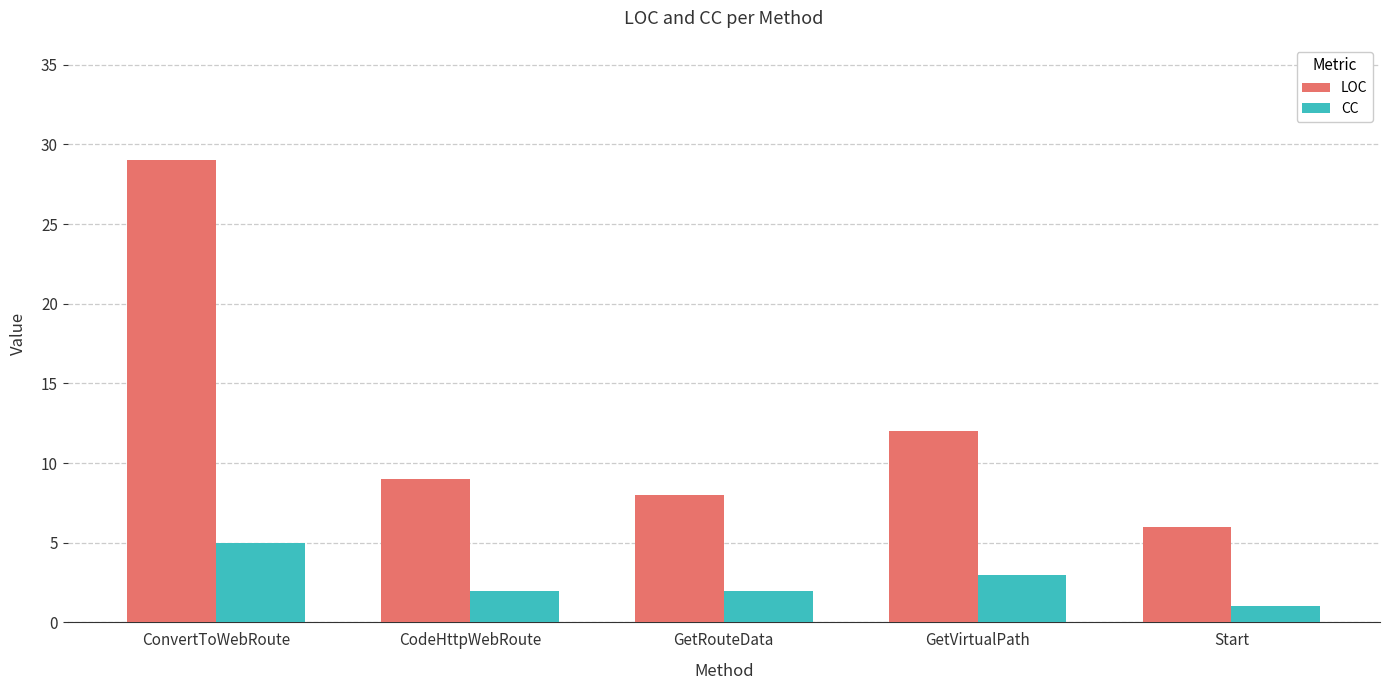

Rank the series by their average value, from lowest to highest.

CC, LOC